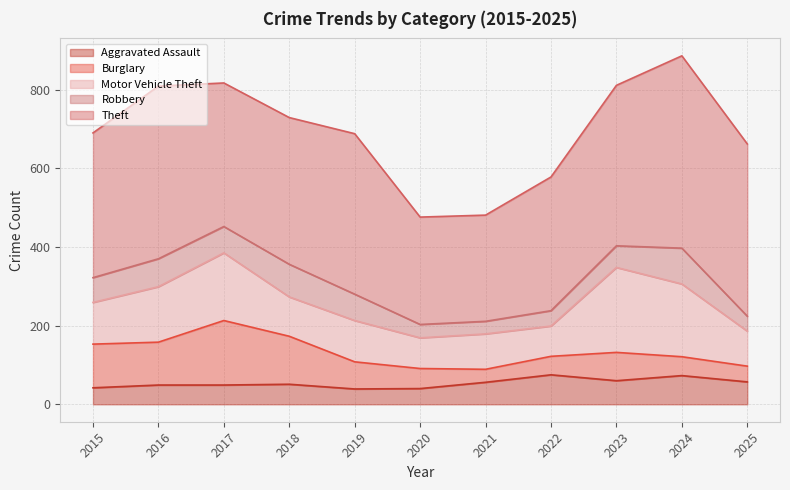

At how many categories does at least one series exceed 395?

5